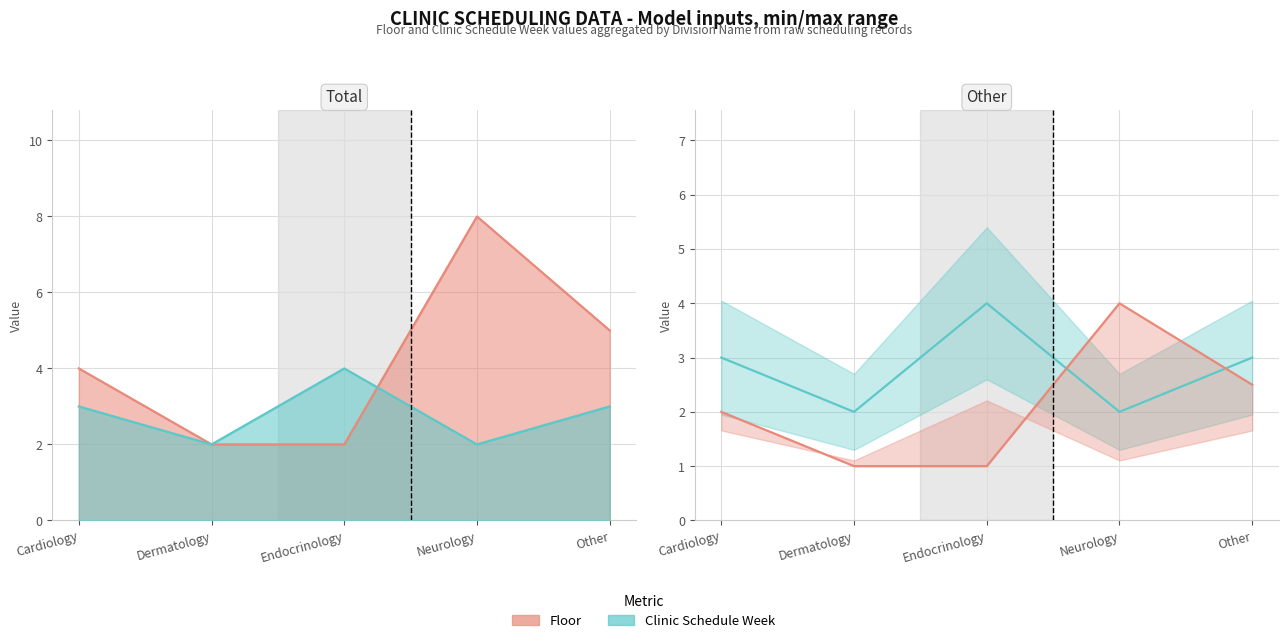

At which label does Clinic Schedule Week reach its minimum?

Dermatology